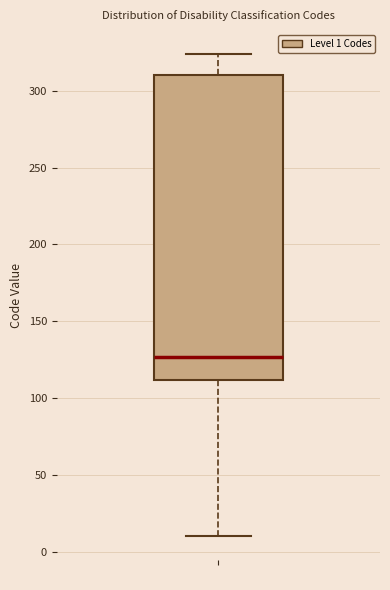

Where is the lower edge of the box on the y-axis? The values are not printed on the chart, so give them approximately, as read against the axis.

110